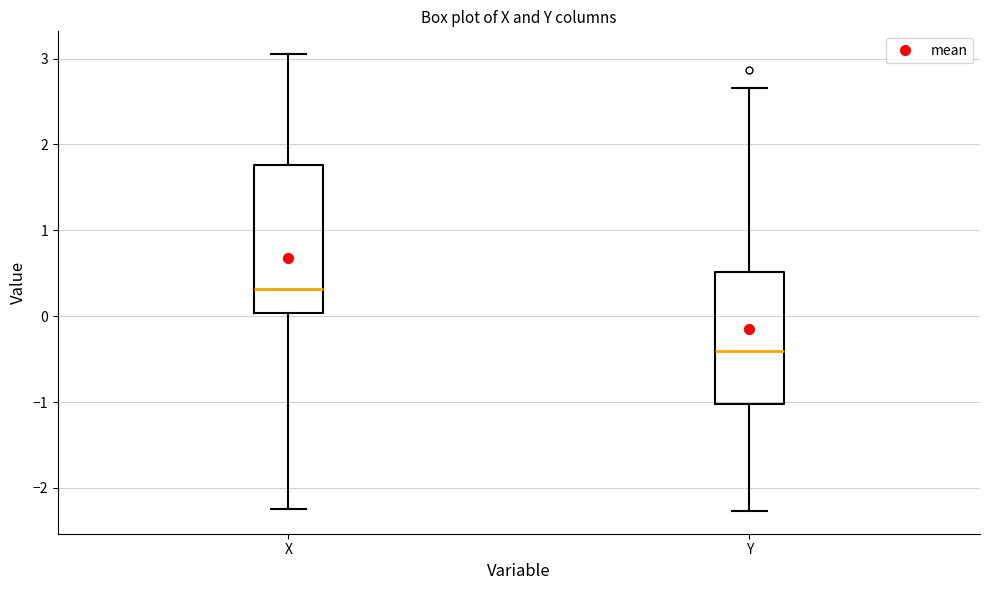

Reading left to right, read every box against the y-axis: the position of its median line, the range the box covers, and the ends of its whiskers. The values are not printed on the chart, so give them approximately, as read against the axis.

X: median 0.3, box 0.0 to 1.8, whiskers -2.2 to 3.1
Y: median -0.4, box -1.0 to 0.5, whiskers -2.3 to 2.7